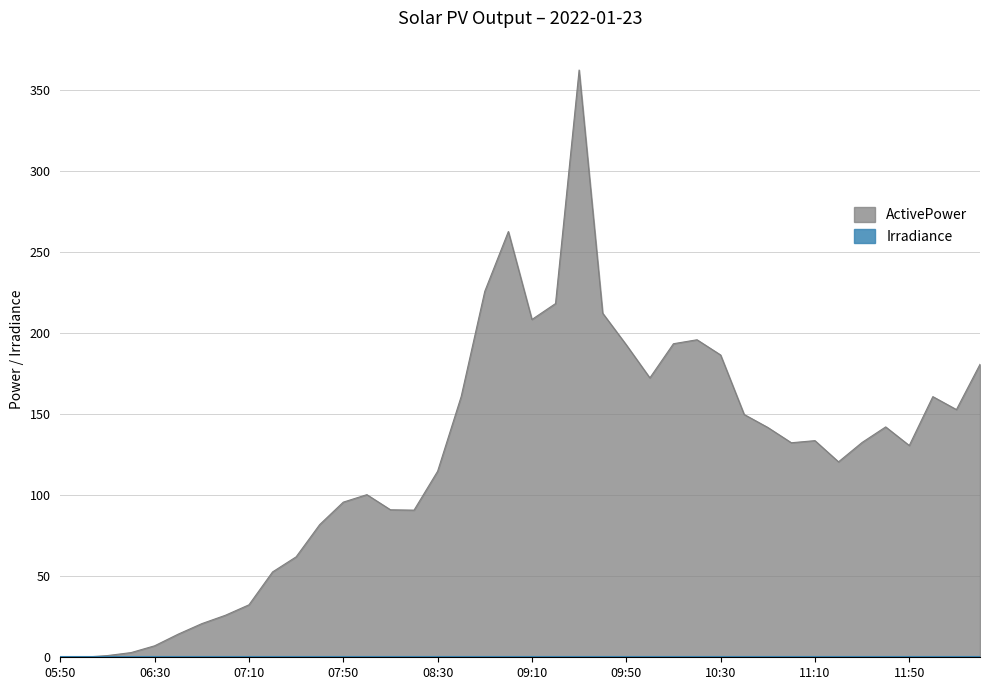

How many points are higher than both their immediate neighbors (excluding endpoints)?

7